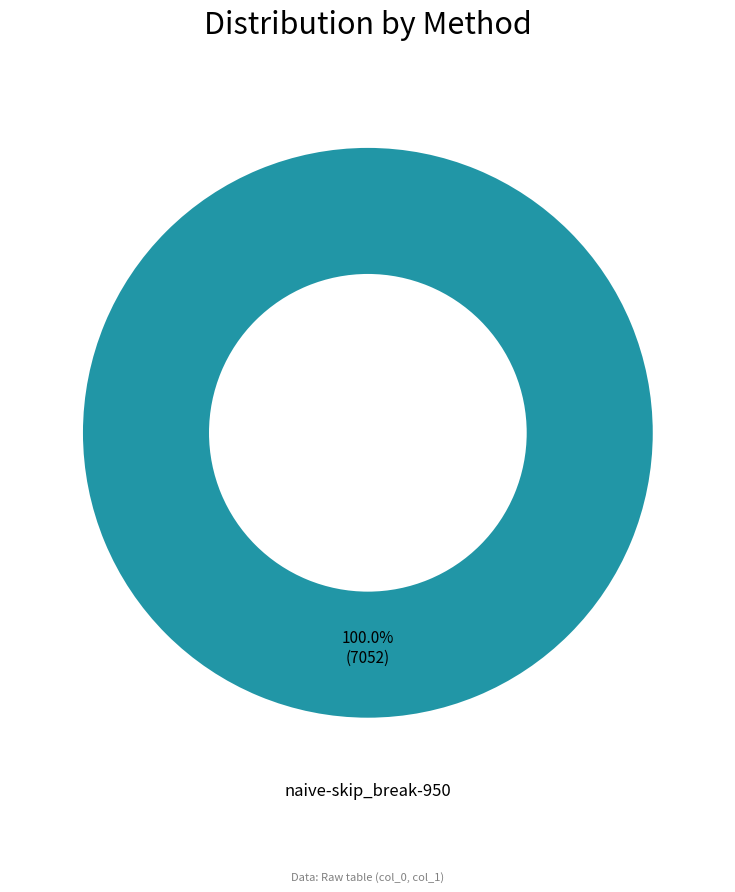

Is there any slice that represents more than half of the pie?

Yes